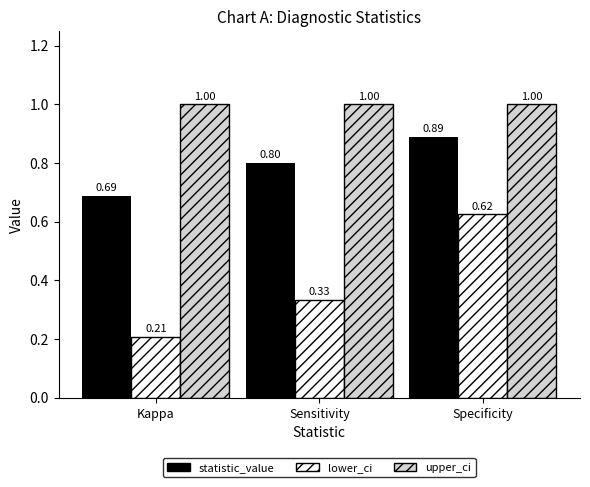

Is the value of lower_ci at Specificity greater than the value of upper_ci at Sensitivity?

No